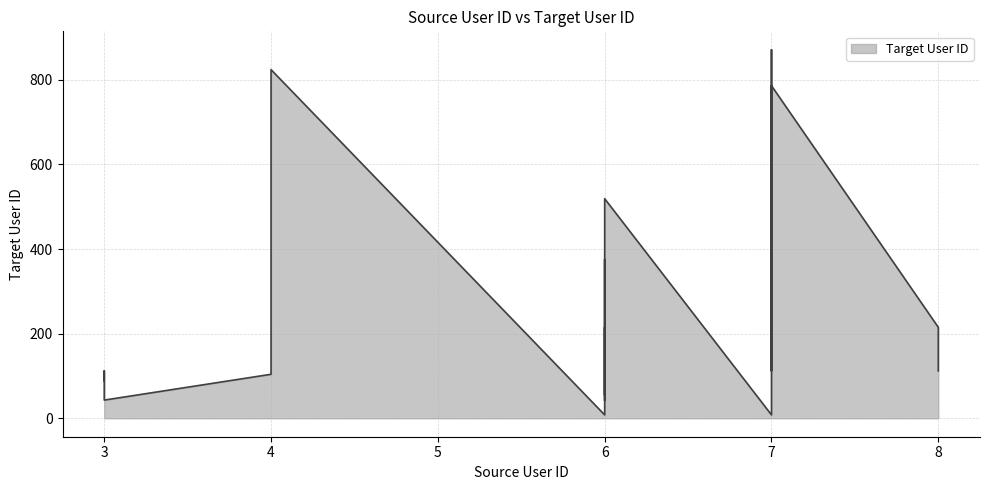

What is the maximum value shown in the chart?

871